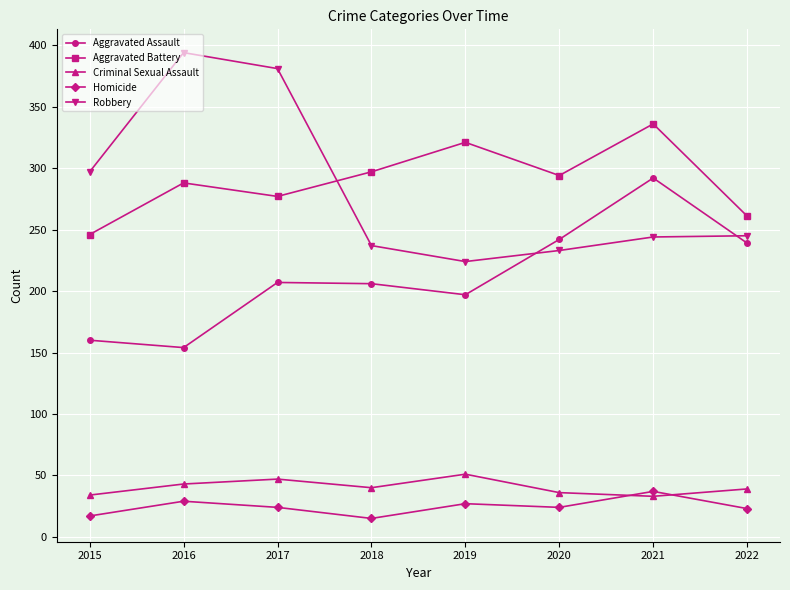

Is it true that Aggravated Assault equals 285 at 2017?

False